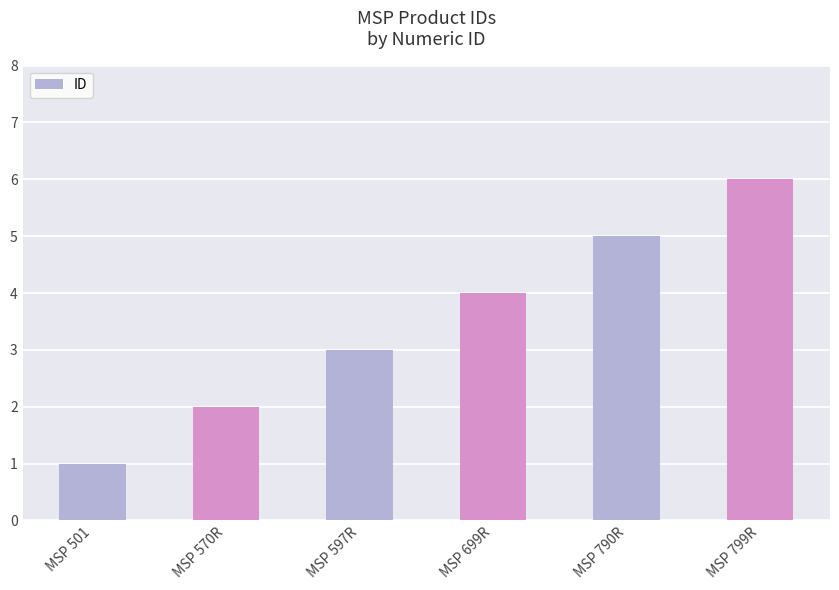

True or false: the data shows 3 at MSP 570R.

False